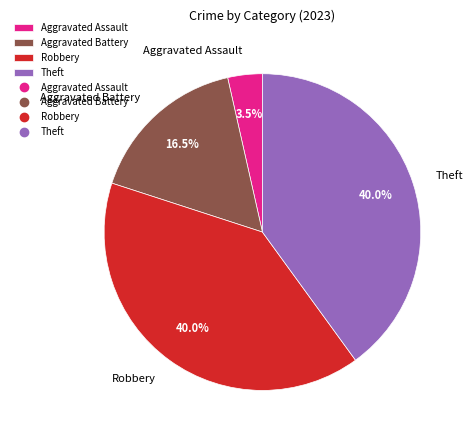

To the nearest percent, what percentage of the pie is Robbery?

40%